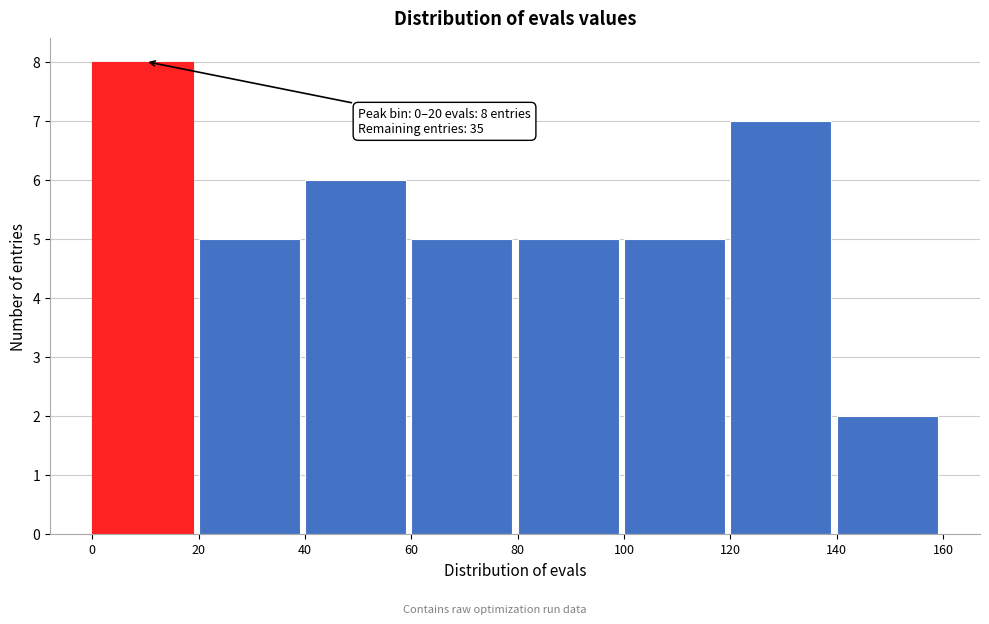

Over which range of the x-axis is the bar tallest?

0 to 20